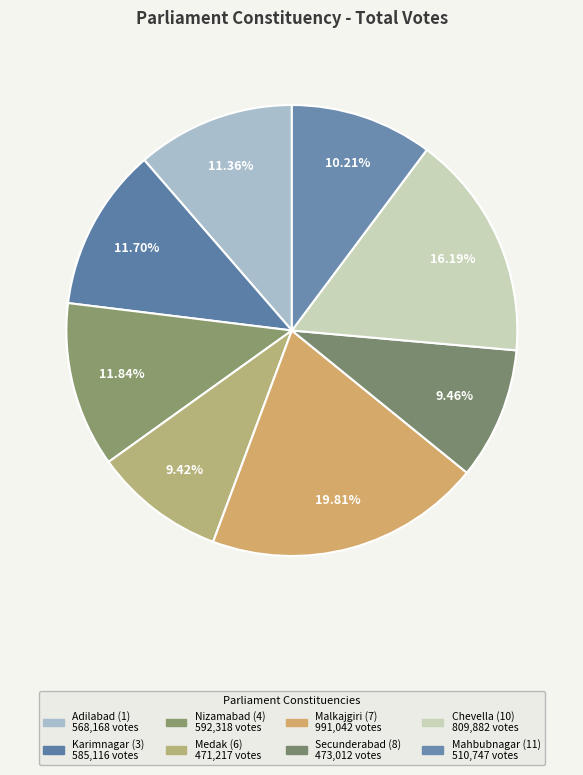

Combined, what portion of the pie is Mahbubnagar (11) and Chevella (10)?

26.4%